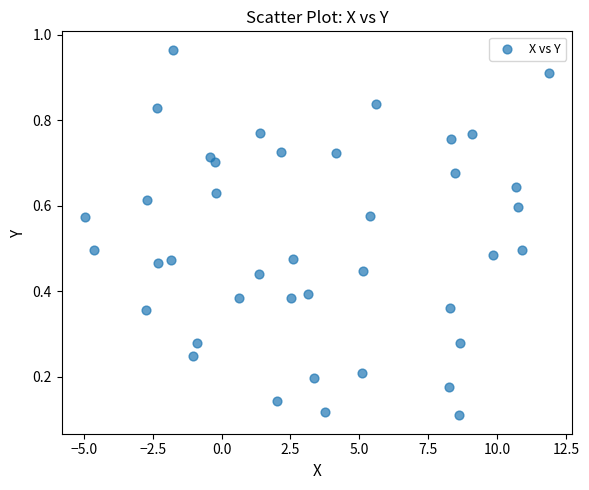

What is the range of X values (max minus min)?

16.9